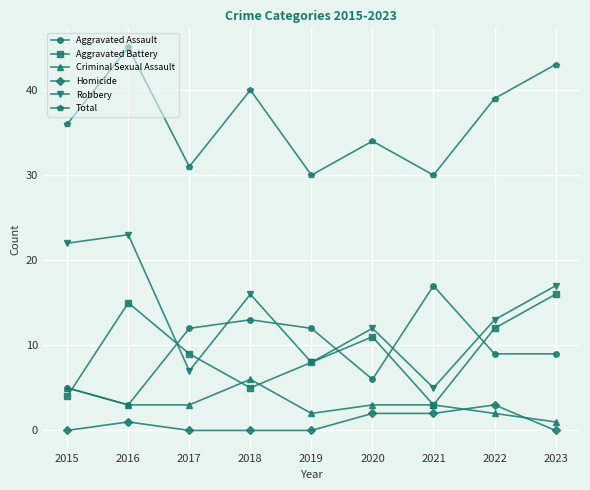

True or false: Total and Criminal Sexual Assault intersect in this chart.

False